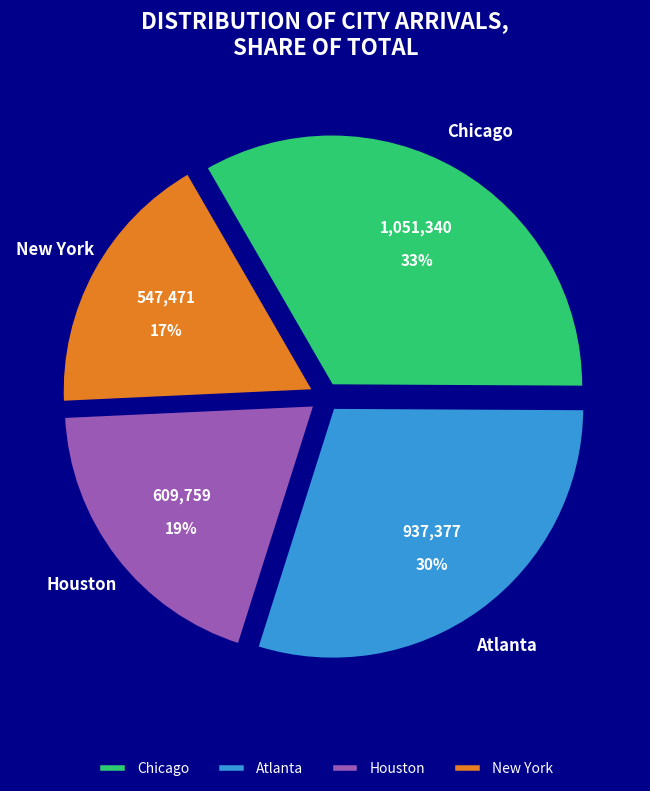

To the nearest percent, what percentage of the pie is New York?

17%